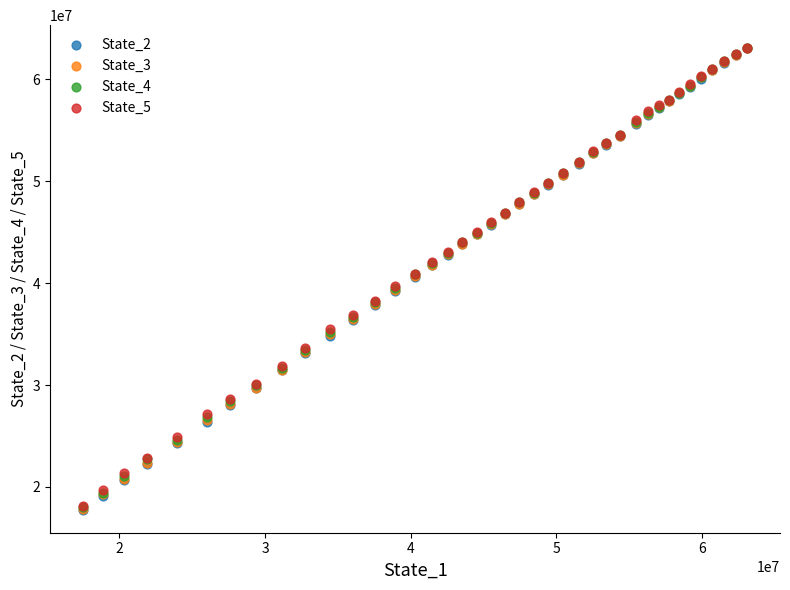

Which series has the widest spread of Y values?

State_2